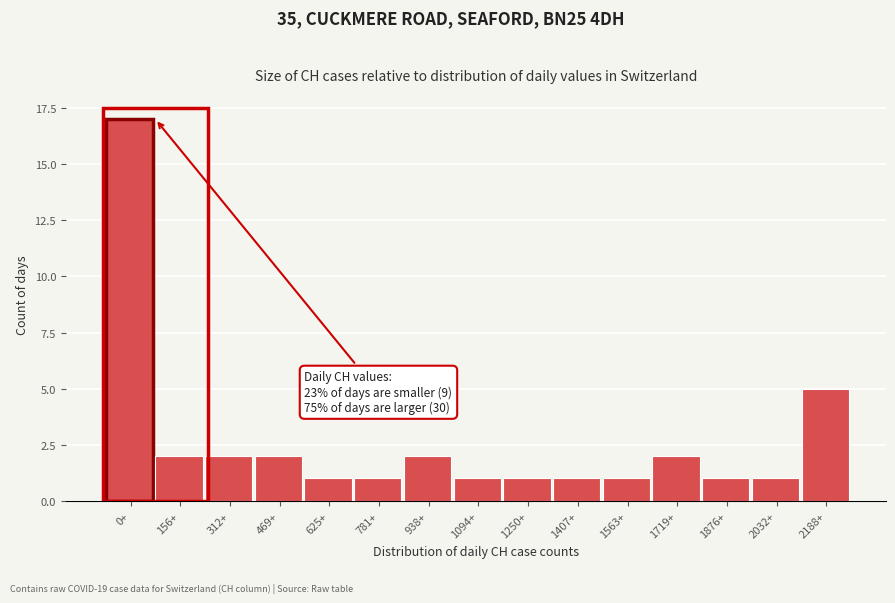

Reading right to left, list all the values displayed in this chart.

5	1	1	2	1	1	1	1	2	1	1	2	2	2	17